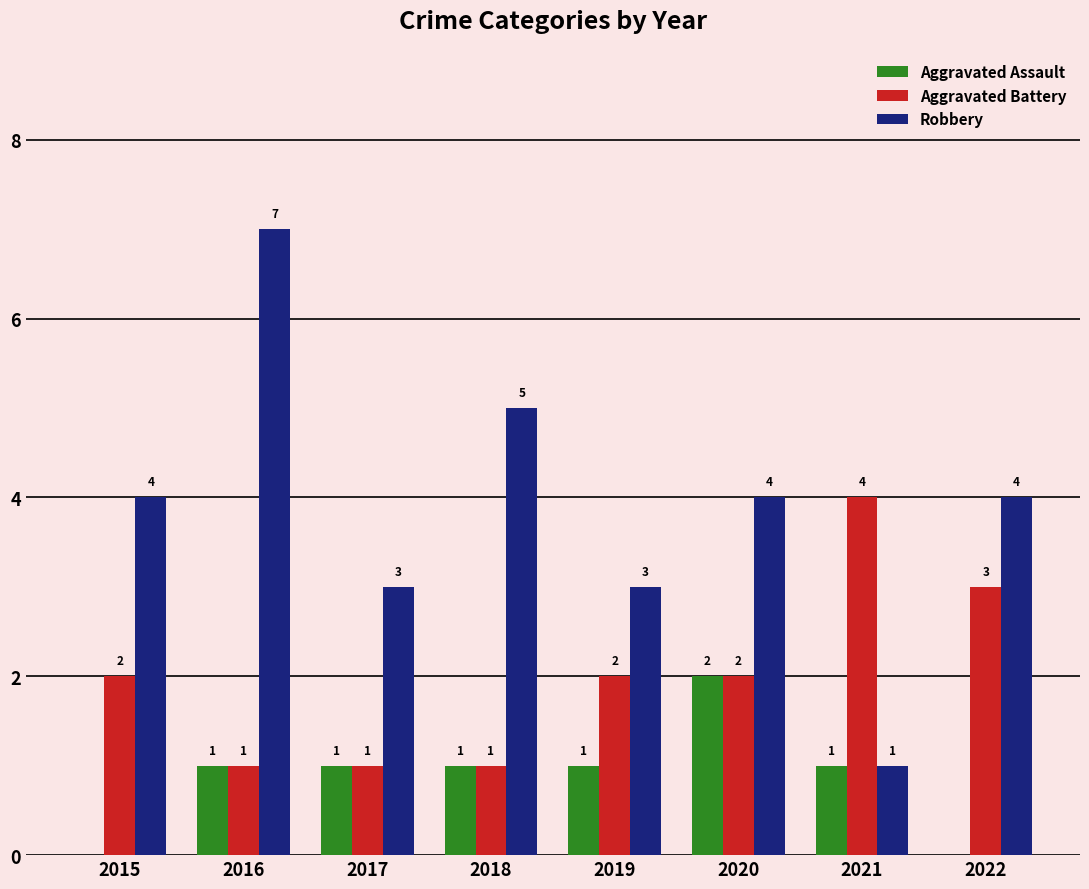

Which label corresponds to the largest value in the chart?

2016